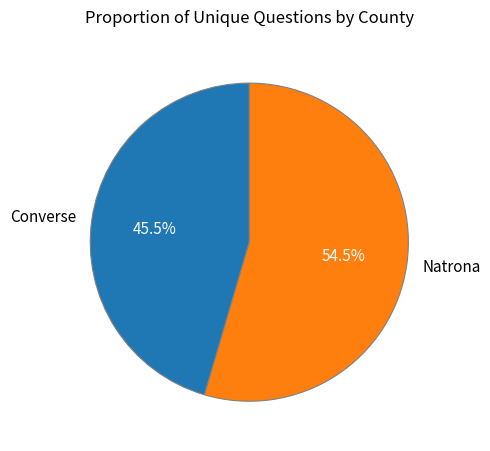

To the nearest percent, what is the difference between the largest and smallest slice percentages?

9%